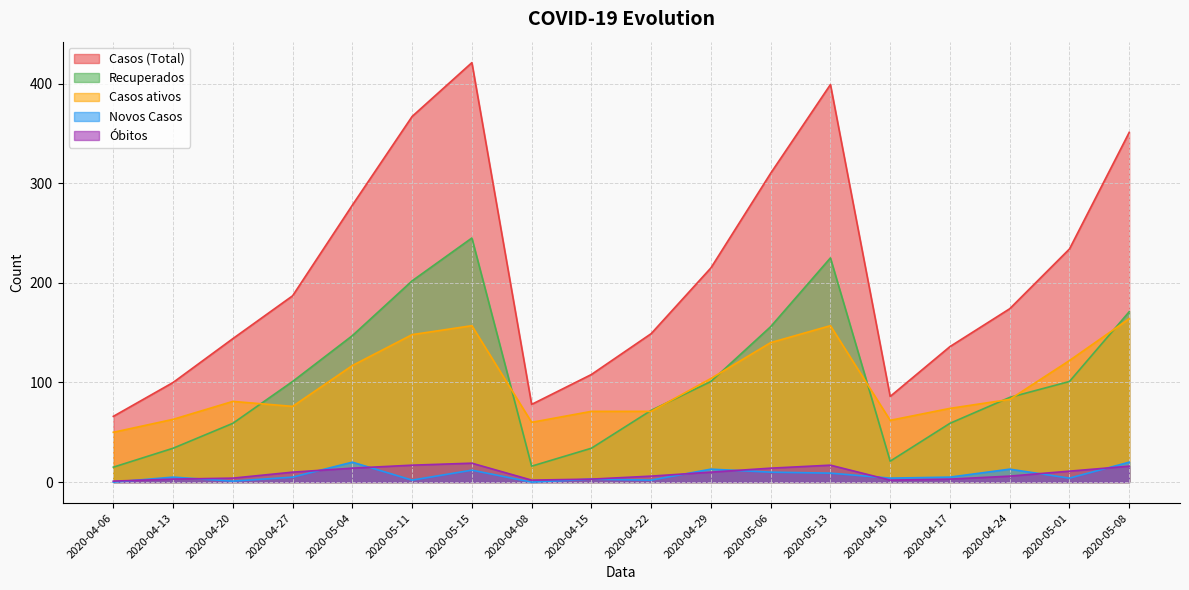

What is the sum of all Recuperados values?

1844